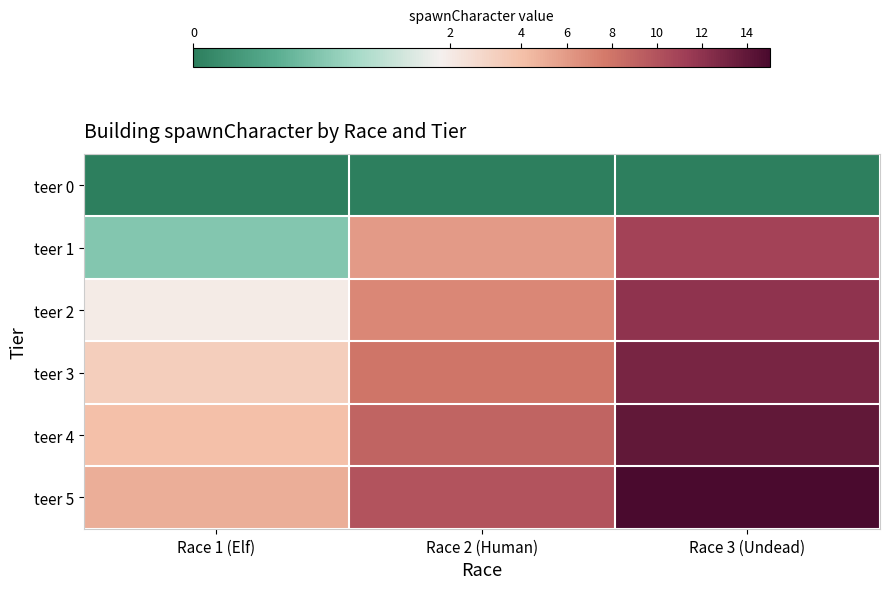

How many series are shown in this chart?

6